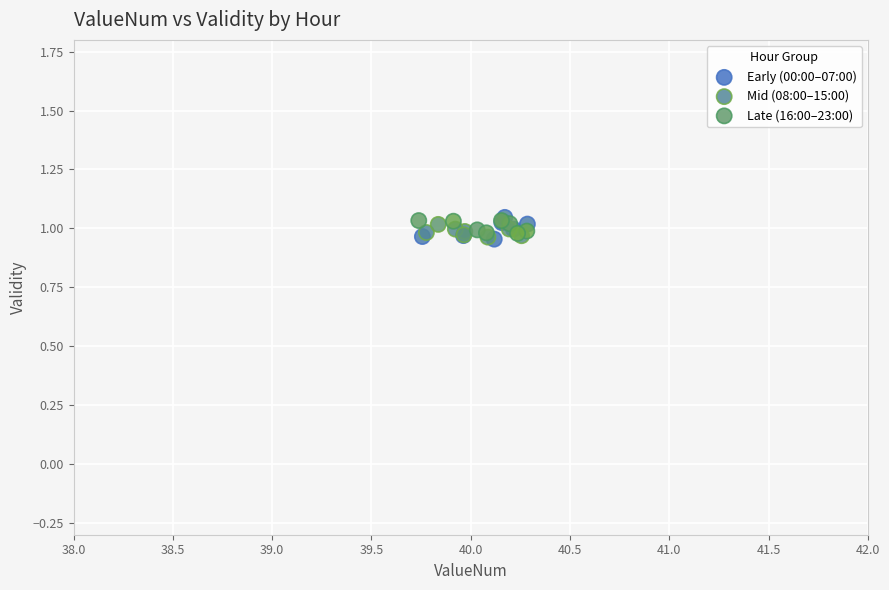

Which series has the largest Y range (max minus min)?

Early (00:00–07:00)